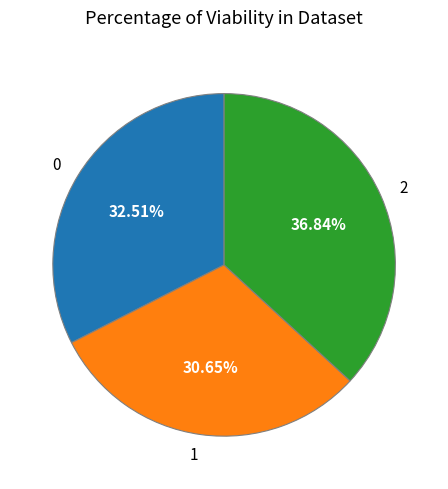

Combined, do 1 and 2 account for over 50%?

Yes